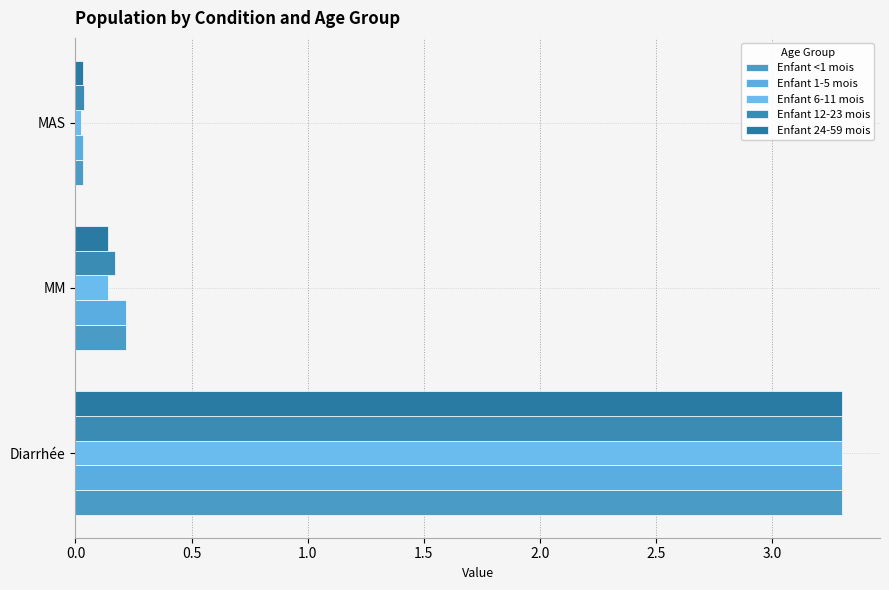

Rank the series by their maximum value, from highest to lowest.

Enfant <1 mois, Enfant 1-5 mois, Enfant 6-11 mois, Enfant 12-23 mois, Enfant 24-59 mois